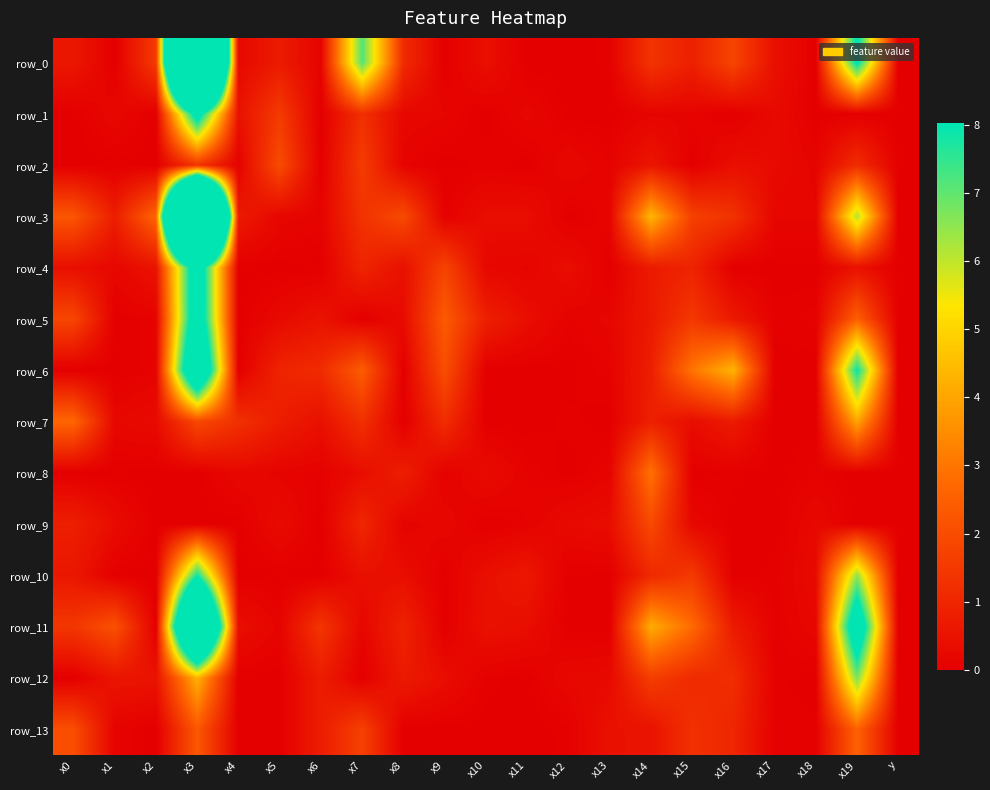

Reading left to right, what are all the values shown in this chart?

row_0: x0=0.6	x1=0.0	x2=1.5	x3=32.5	x4=0.2	x5=0.7	x6=0.1	x7=7.1	x8=1.1	x9=0.0	x10=0.4	x11=0.0	x12=0.0	x13=0.0	x14=1.3	x15=0.8	x16=1.8	x17=0.4	x18=0.0	x19=8.3	y=0.0
row_1: x0=0.0	x1=0.2	x2=0.0	x3=9.1	x4=0.5	x5=1.5	x6=0.0	x7=1.3	x8=0.2	x9=0.2	x10=0.0	x11=0.2	x12=0.0	x13=0.0	x14=0.1	x15=0.1	x16=0.0	x17=0.3	x18=0.0	x19=0.0	y=0.0
row_2: x0=0.0	x1=0.0	x2=0.0	x3=1.4	x4=0.1	x5=2.0	x6=0.0	x7=1.6	x8=0.1	x9=0.0	x10=0.1	x11=0.0	x12=0.2	x13=0.1	x14=0.6	x15=0.0	x16=0.4	x17=0.3	x18=0.1	x19=1.2	y=0.0
row_3: x0=2.2	x1=0.8	x2=2.6	x3=35.9	x4=0.7	x5=0.2	x6=0.1	x7=1.3	x8=1.9	x9=0.1	x10=0.4	x11=0.4	x12=0.0	x13=0.1	x14=4.4	x15=1.7	x16=1.3	x17=0.2	x18=0.2	x19=6.2	y=0.0
row_4: x0=0.4	x1=0.2	x2=0.5	x3=9.7	x4=0.0	x5=0.0	x6=0.0	x7=1.0	x8=0.4	x9=1.8	x10=0.2	x11=0.1	x12=0.4	x13=0.0	x14=0.7	x15=0.9	x16=0.0	x17=0.0	x18=0.0	x19=0.5	y=0.0
row_5: x0=1.8	x1=0.0	x2=0.1	x3=9.8	x4=0.0	x5=0.3	x6=0.5	x7=0.0	x8=0.3	x9=2.4	x10=0.8	x11=0.4	x12=0.1	x13=0.2	x14=0.7	x15=1.5	x16=0.7	x17=0.0	x18=0.1	x19=2.5	y=0.0
row_6: x0=0.0	x1=0.0	x2=0.1	x3=12.0	x4=0.0	x5=1.0	x6=1.1	x7=2.4	x8=0.0	x9=2.0	x10=0.0	x11=0.0	x12=0.0	x13=0.1	x14=0.8	x15=3.0	x16=4.3	x17=0.0	x18=0.0	x19=7.9	y=0.0
row_7: x0=2.7	x1=0.2	x2=0.3	x3=1.9	x4=1.3	x5=0.8	x6=0.4	x7=1.3	x8=0.0	x9=1.2	x10=0.0	x11=0.0	x12=0.0	x13=0.0	x14=0.9	x15=0.4	x16=0.7	x17=0.0	x18=0.0	x19=4.0	y=0.0
row_8: x0=0.0	x1=0.0	x2=0.0	x3=0.0	x4=0.2	x5=0.1	x6=0.1	x7=0.4	x8=0.8	x9=0.1	x10=0.3	x11=0.1	x12=0.0	x13=0.1	x14=2.9	x15=0.0	x16=0.0	x17=0.0	x18=0.1	x19=0.0	y=0.0
row_9: x0=0.8	x1=0.3	x2=0.0	x3=0.0	x4=0.0	x5=0.3	x6=0.0	x7=1.0	x8=0.1	x9=0.2	x10=0.0	x11=0.1	x12=0.3	x13=0.4	x14=1.9	x15=0.2	x16=0.0	x17=0.0	x18=0.3	x19=0.0	y=0.0
row_10: x0=0.6	x1=0.0	x2=0.0	x3=7.9	x4=0.0	x5=0.0	x6=0.0	x7=0.4	x8=0.4	x9=0.0	x10=0.4	x11=0.6	x12=0.0	x13=0.0	x14=1.1	x15=1.5	x16=0.0	x17=0.0	x18=0.3	x19=6.5	y=0.0
row_11: x0=1.4	x1=2.1	x2=0.0	x3=17.7	x4=0.4	x5=0.1	x6=1.4	x7=0.2	x8=0.9	x9=0.0	x10=0.5	x11=0.4	x12=0.0	x13=0.0	x14=4.1	x15=2.8	x16=0.7	x17=0.0	x18=0.2	x19=10.0	y=0.0
row_12: x0=0.0	x1=0.6	x2=0.5	x3=4.3	x4=0.0	x5=0.0	x6=0.8	x7=0.0	x8=0.7	x9=0.4	x10=0.1	x11=0.0	x12=0.2	x13=0.3	x14=1.6	x15=1.1	x16=1.2	x17=0.0	x18=0.0	x19=6.7	y=0.0
row_13: x0=2.0	x1=0.1	x2=0.0	x3=2.3	x4=0.0	x5=0.0	x6=0.8	x7=1.7	x8=0.0	x9=0.0	x10=0.0	x11=0.0	x12=0.0	x13=0.5	x14=0.5	x15=1.3	x16=1.0	x17=0.0	x18=0.0	x19=2.6	y=0.0